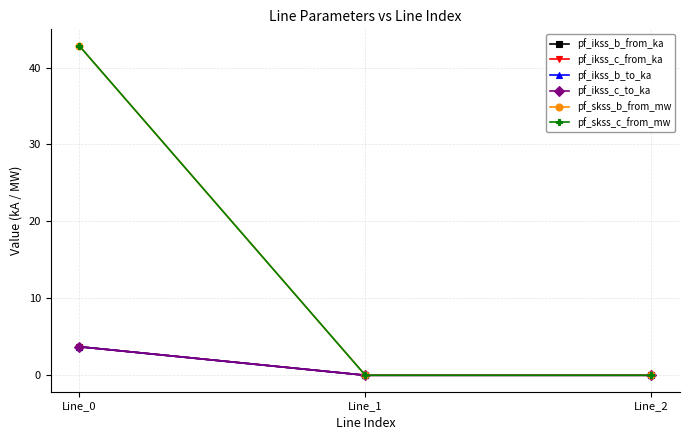

Does the chart have visible grid lines?

Yes